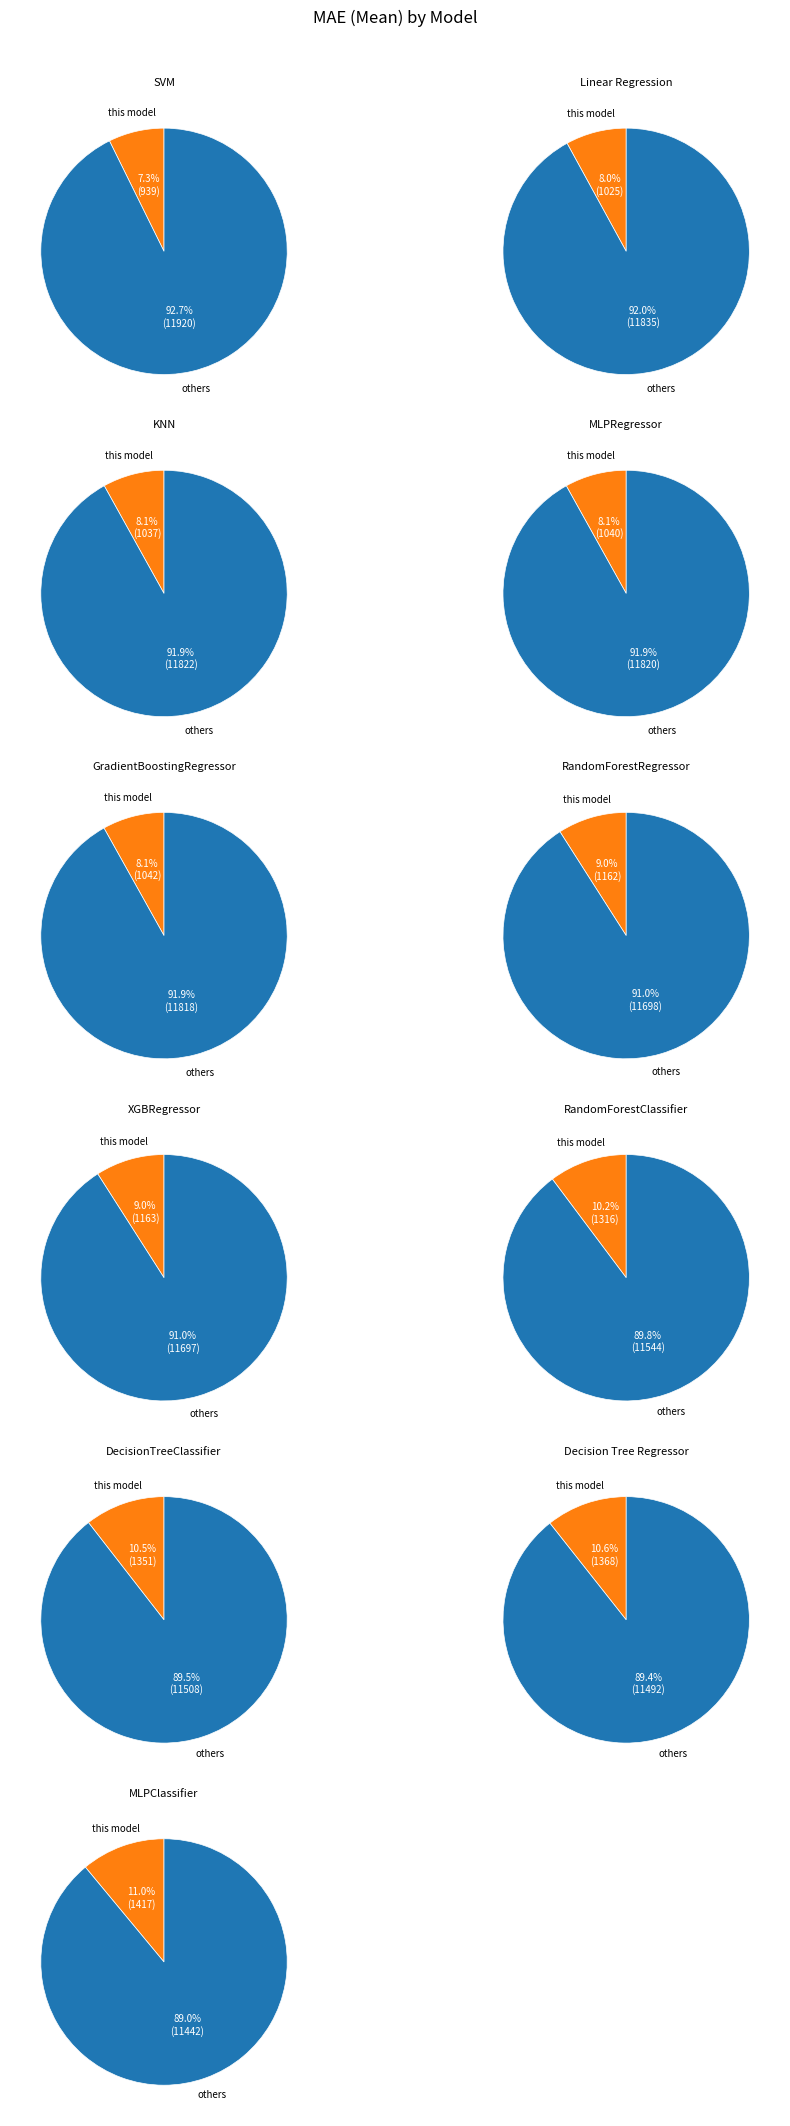

Rank the categories by value from lowest to highest.

SVM, Linear Regression, KNN, MLPRegressor, GradientBoostingRegressor, RandomForestRegressor, XGBRegressor, RandomForestClassifier, DecisionTreeClassifier, Decision Tree Regressor, MLPClassifier